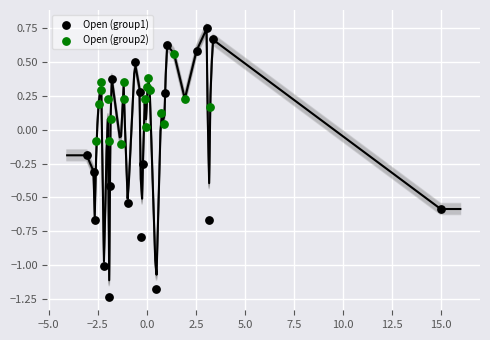

Which series reaches the maximum Y coordinate?

Open (group1)